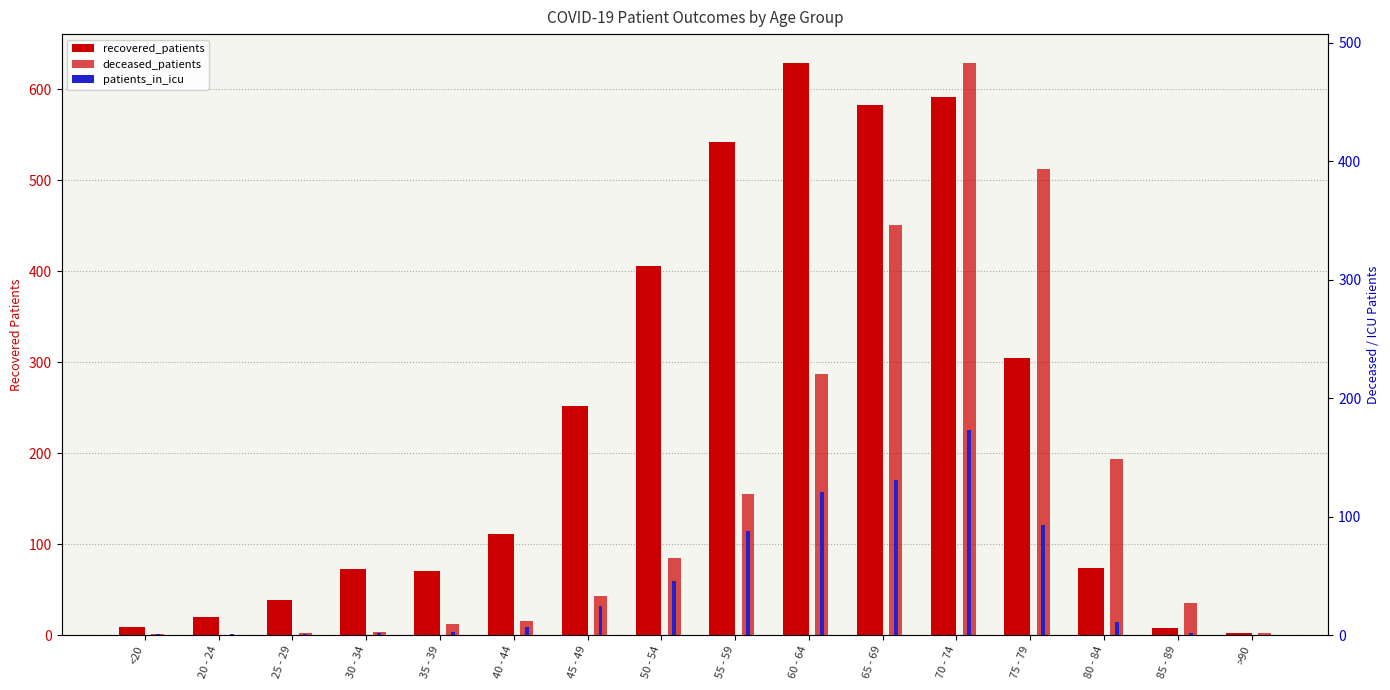

Reading right to left, transcribe all the data shown in this chart.

recovered_patients: 2	8	74	304	591	583	629	542	406	252	111	71	73	39	20	9
deceased_patients: 2	27	149	393	483	346	220	119	65	33	12	9	3	2	0	1
patients_in_icu: 0	2	11	93	173	131	121	88	46	25	7	3	2	1	1	1